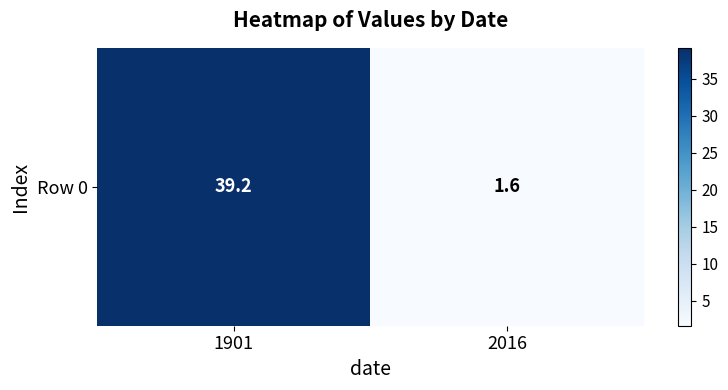

Which category has the highest value across all series?

1901